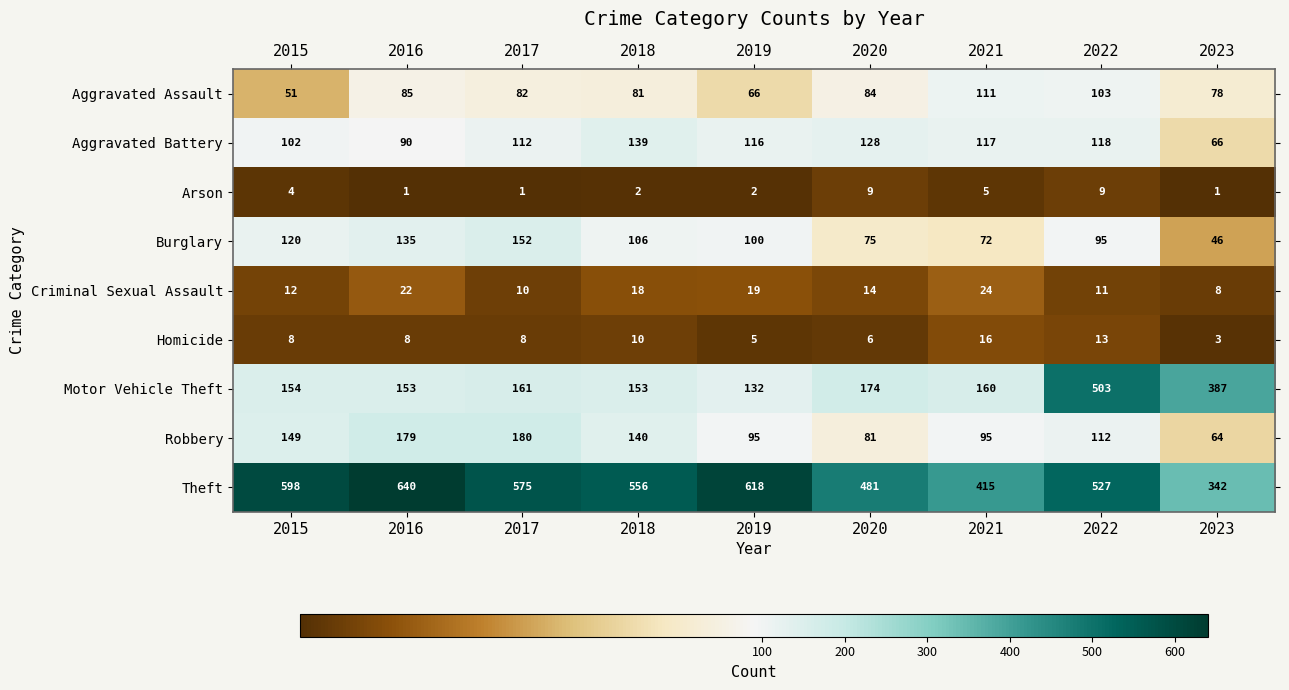

Count the number of categories in the chart.

9